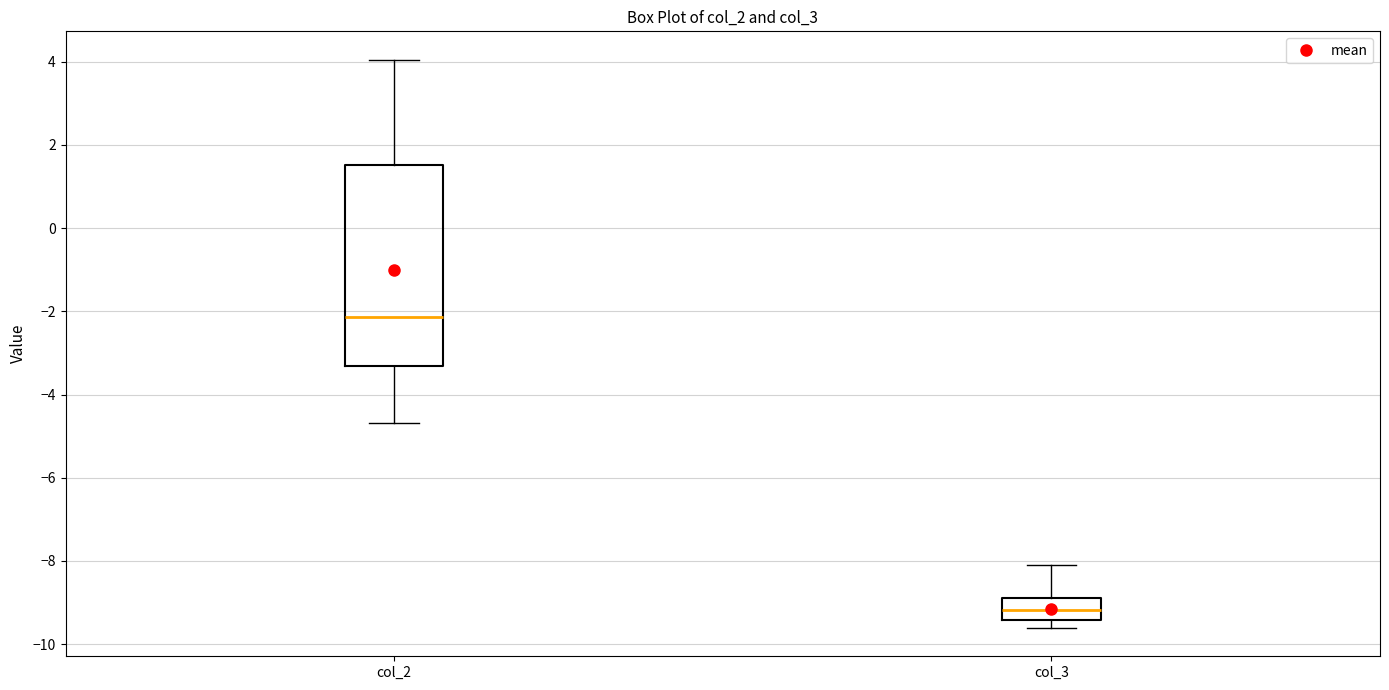

Reading left to right, transcribe this box plot: for each box, give where its median line is, the range the box spans, and where its two whiskers end, as read against the y-axis. The values are not printed on the chart, so give them approximately, as read against the axis.

col_2: median -2.2, box -3.4 to 1.6, whiskers -4.6 to 4.0
col_3: median -9.2, box -9.4 to -8.8, whiskers -9.6 to -8.0